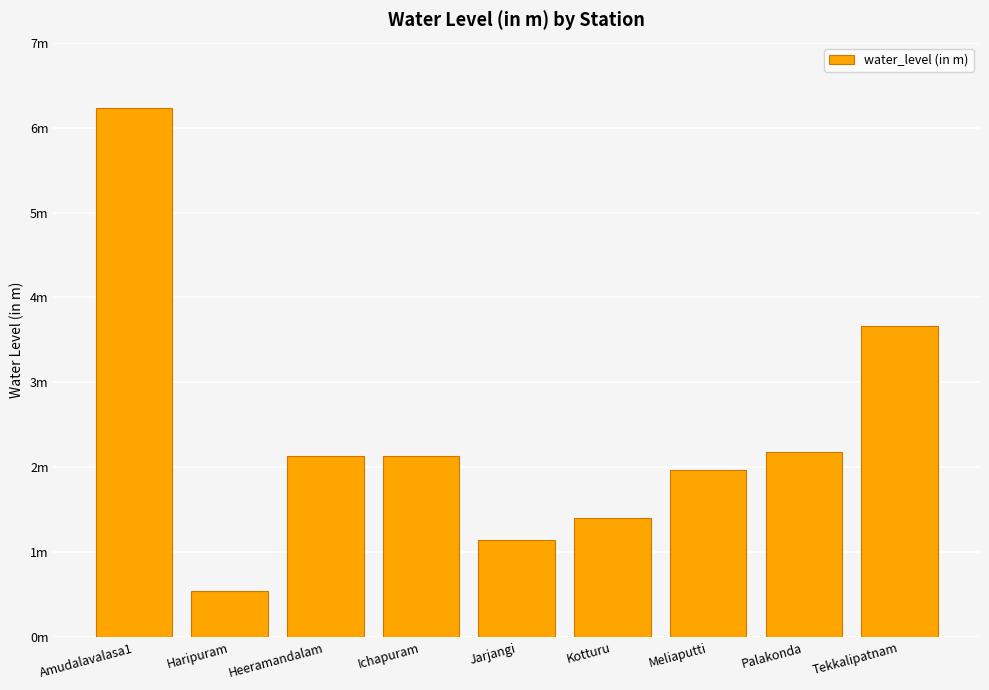

What is the label of the 2nd bar from the left?

Haripuram